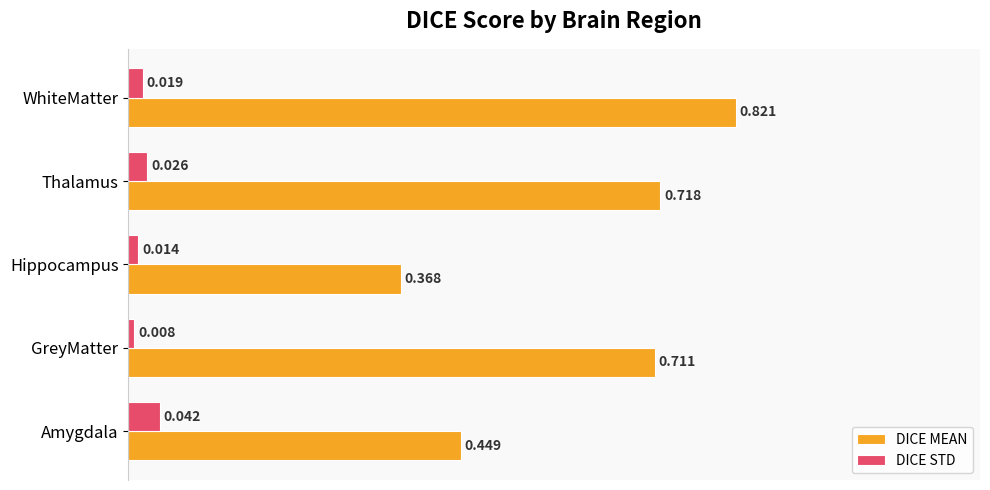

List the labels in order of DICE MEAN value, largest first.

WhiteMatter, Thalamus, GreyMatter, Amygdala, Hippocampus